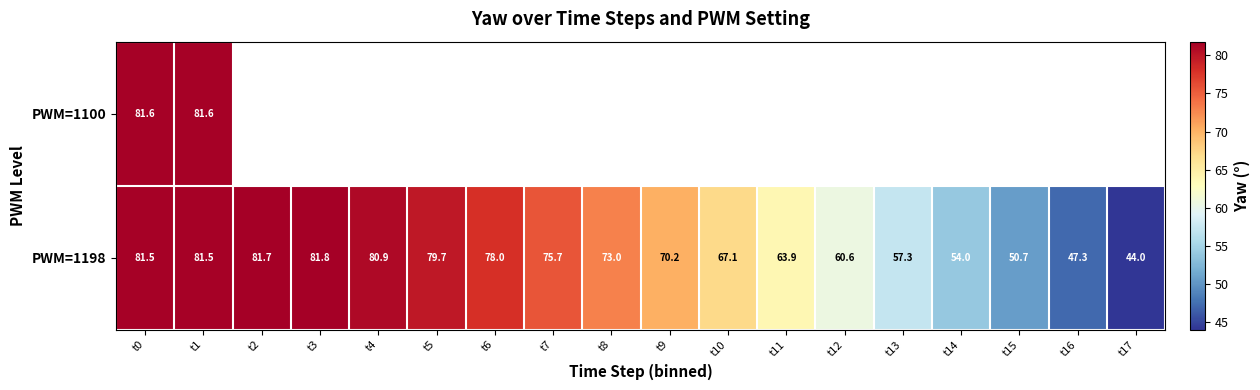

Is it true that PWM=1198 equals 70.2 at t9?

True